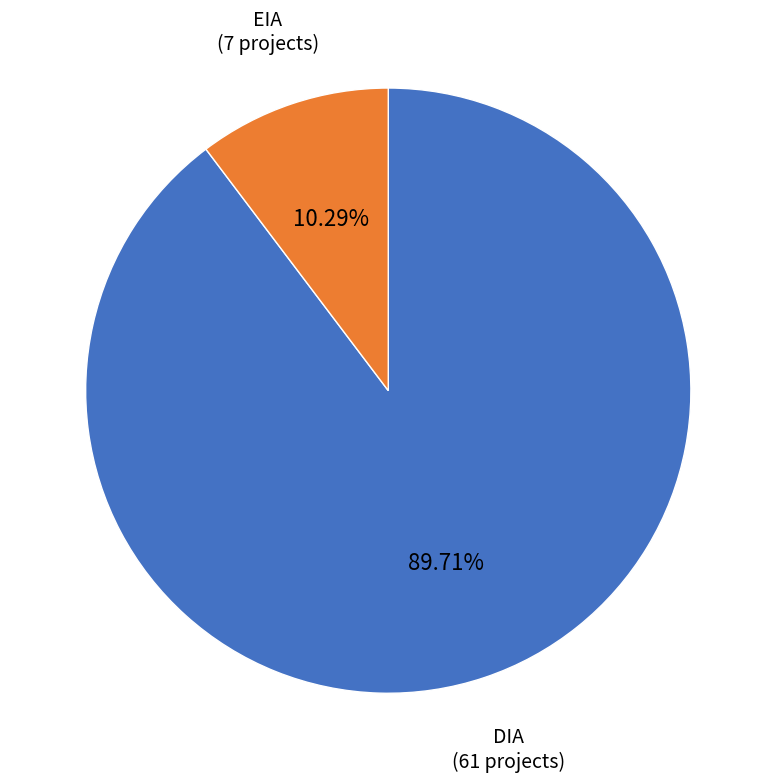

Does any single category account for the majority?

Yes